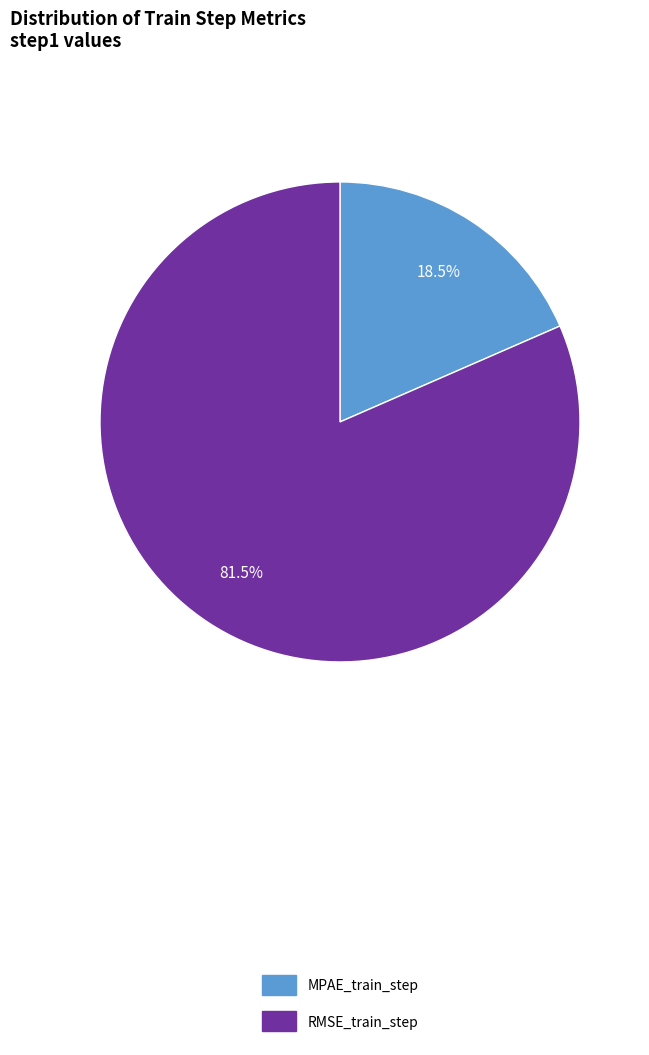

Which slice is the smallest?

MPAE_train_step